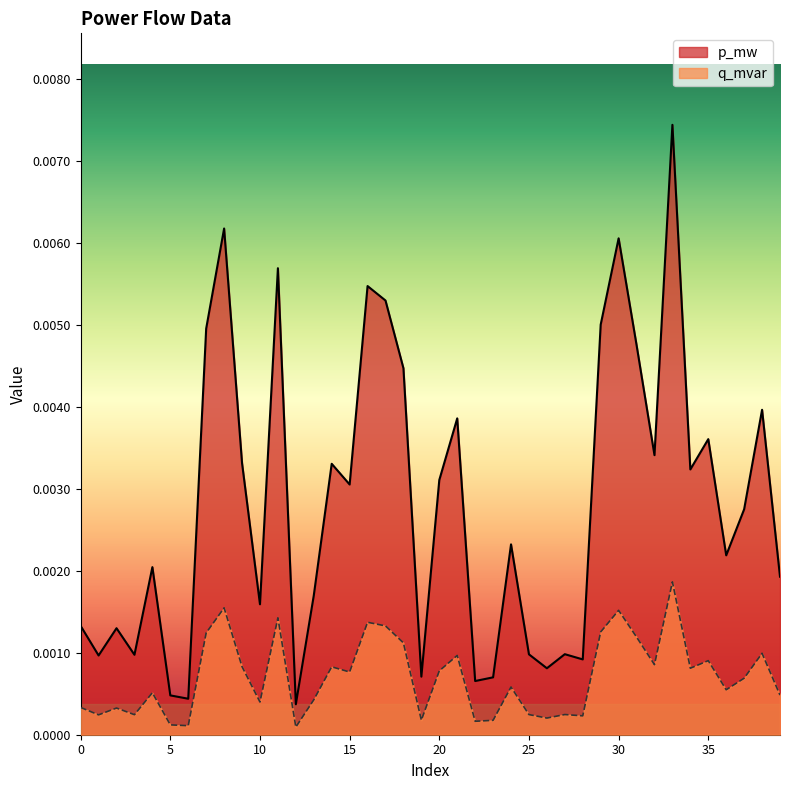

At which category is the sum across all series the highest?

33